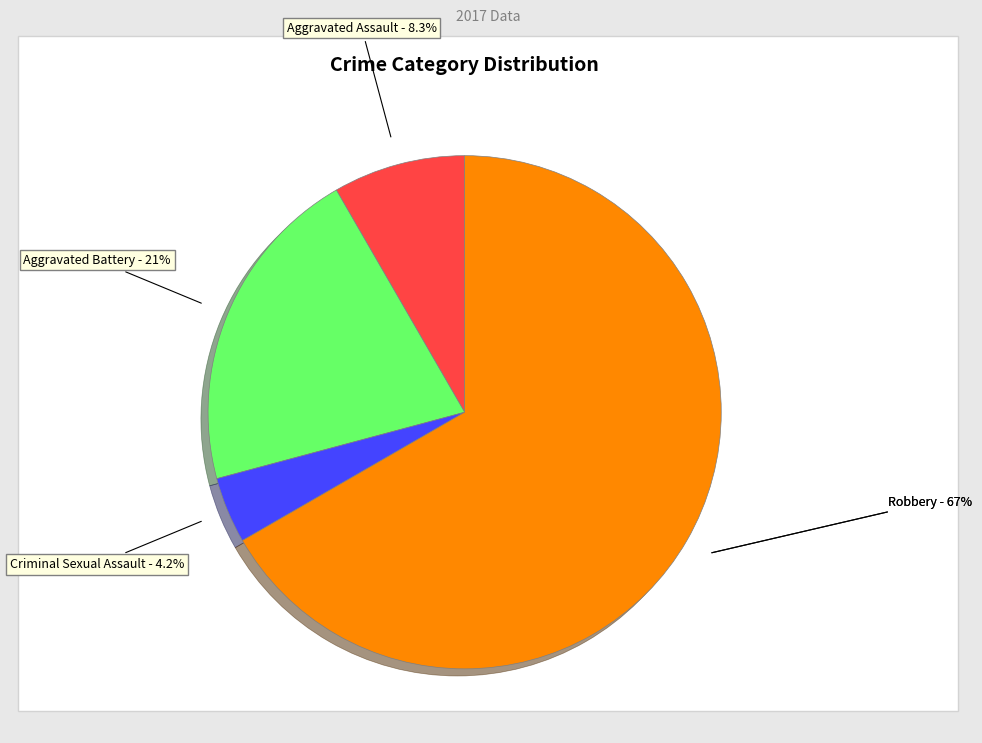

Does Aggravated Battery represent more than half of the total?

No